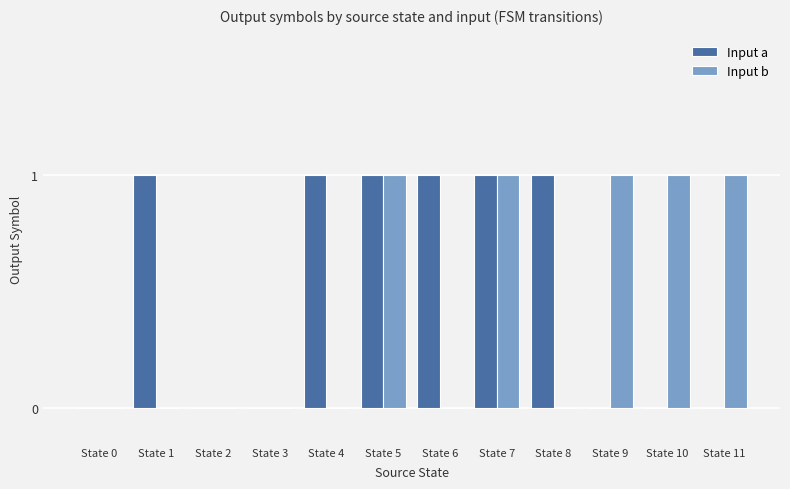

The value of Input a at State 4 is 1. True or false?

True